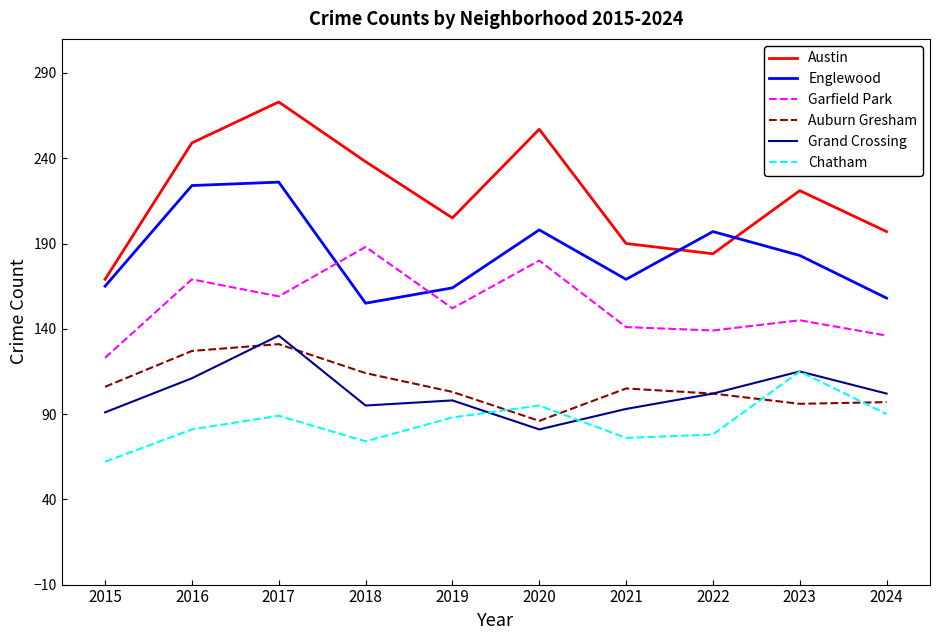

True or false: Grand Crossing and Austin cross at least once.

False